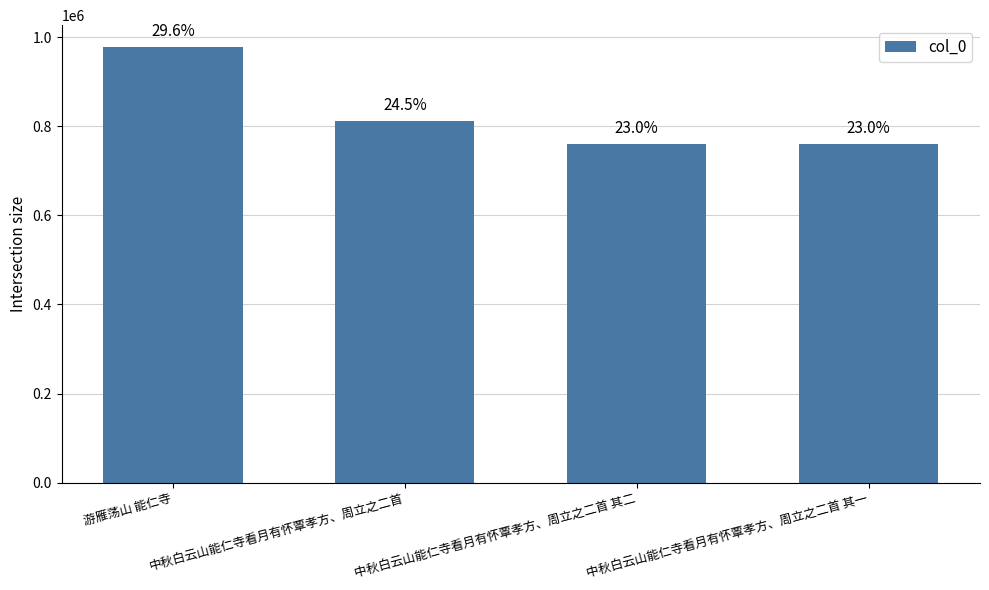

How many bars are there in total?

4